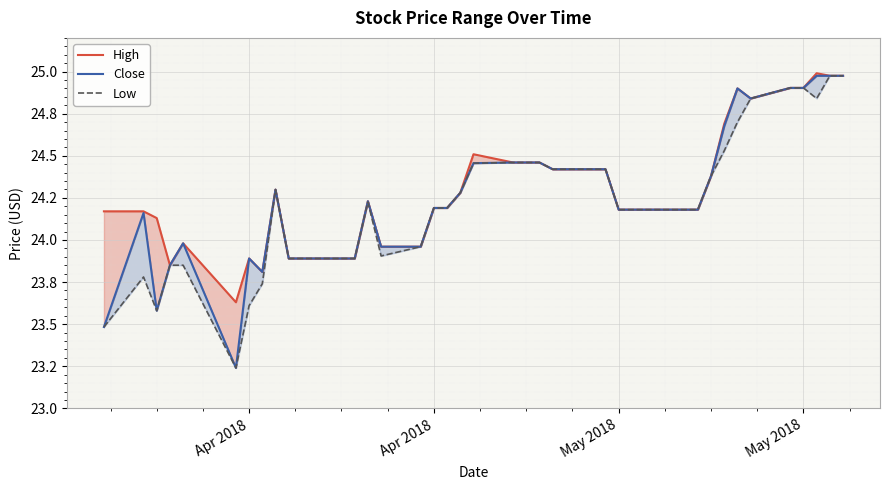

Where is Close nearest to the value 24?

4